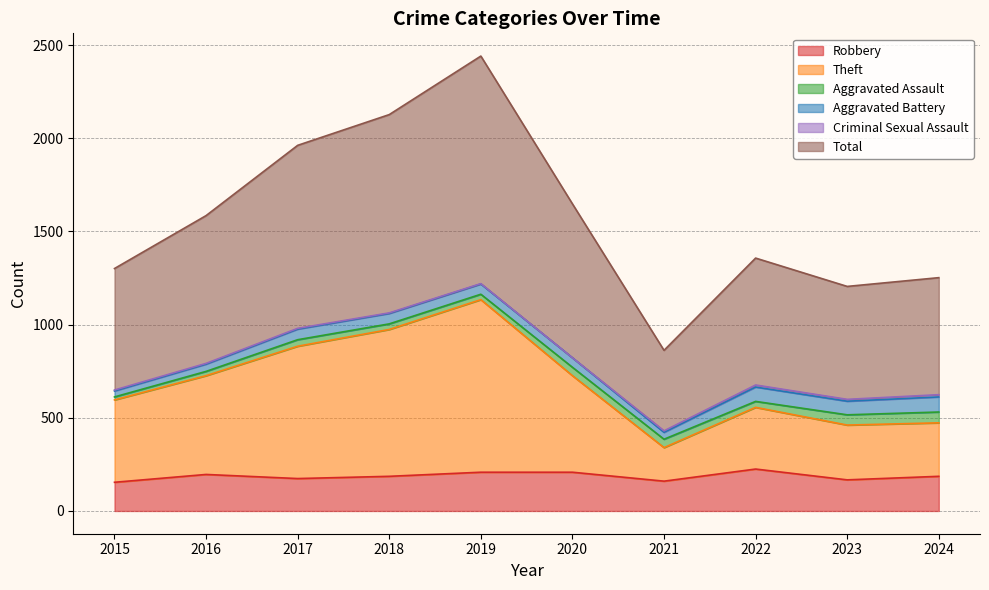

In Total, how many points are lower than both neighbors (excluding endpoints)?

2